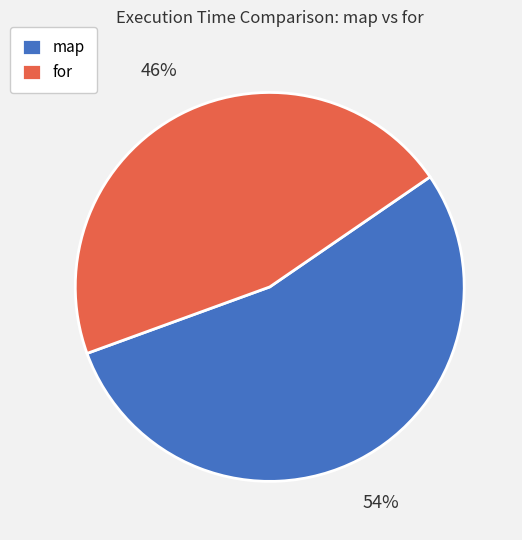

To the nearest percent, what is the combined percentage of map and for?

100%